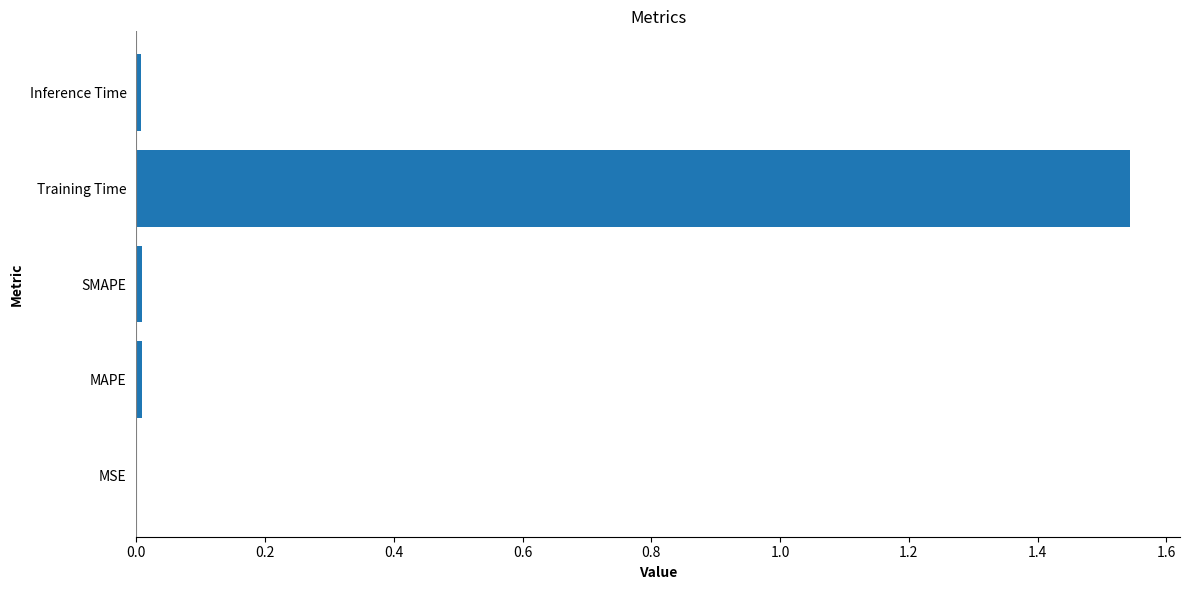

What is the sum of all values?

1.6